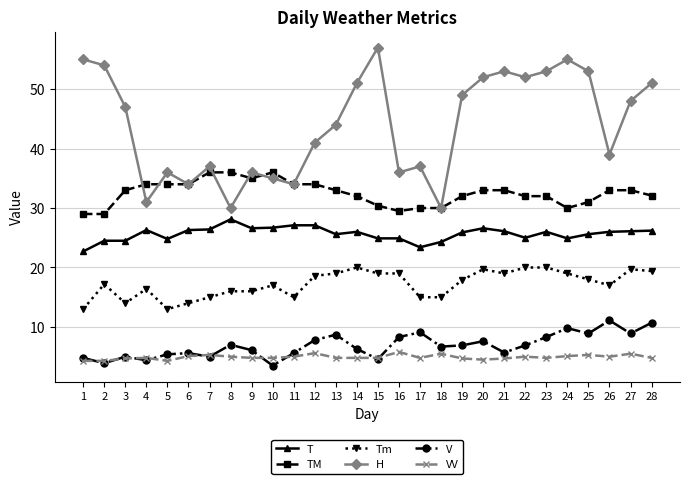

What are all the series names shown in the legend?

T, TM, Tm, H, V, VV